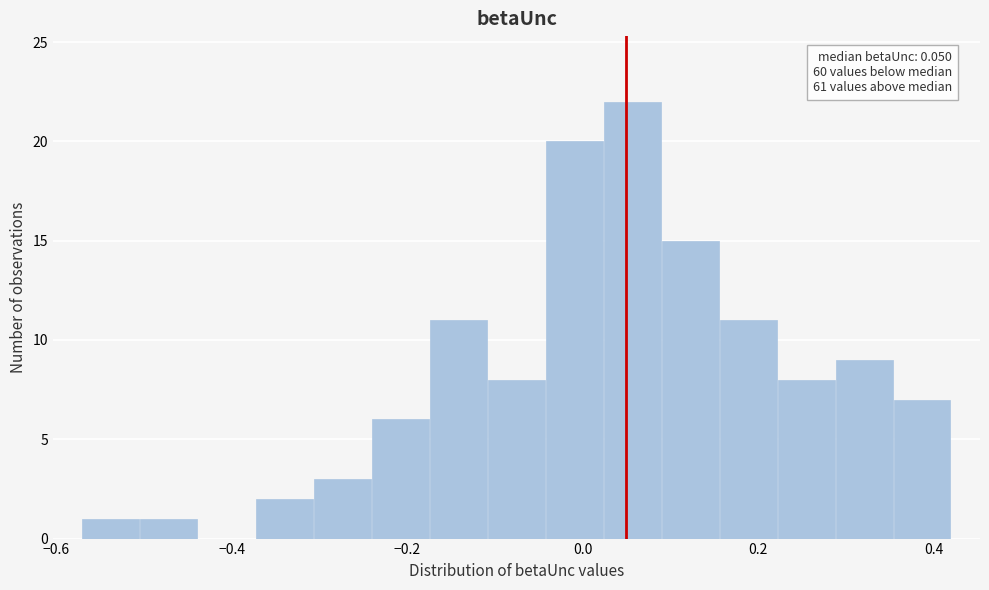

Read against the x-axis, roughly where is the centre of the tallest bar?

0.06